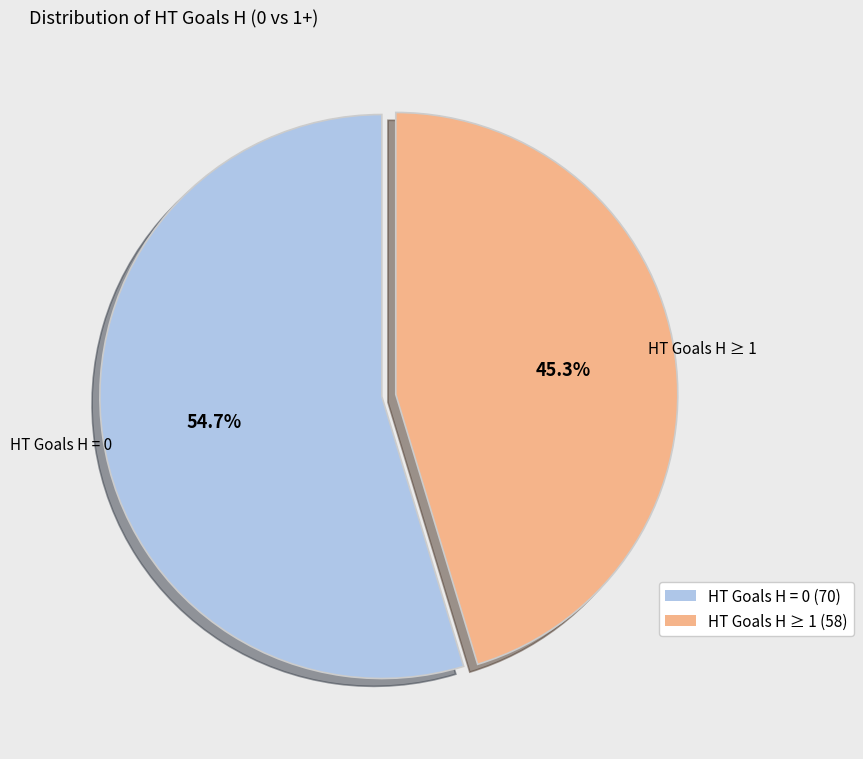

Approximately how many times larger is the value at HT Goals H ≥ 1 compared to HT Goals H = 0?

0.8